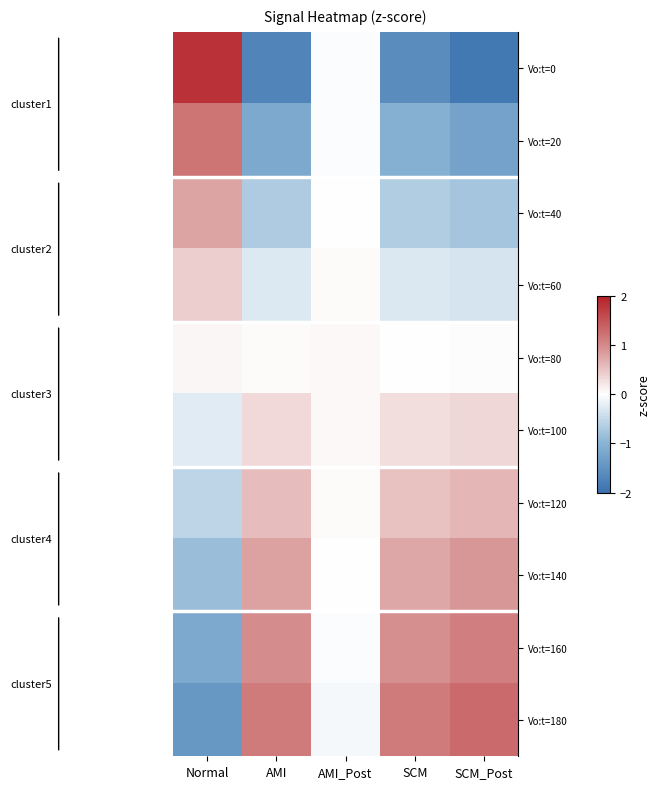

Reading right to left, transcribe all the data shown in this chart.

Vo:t=0: SCM_Post=-1.9	SCM=-1.6	AMI_Post=-0.0	AMI=-1.7	Normal=1.8
Vo:t=20: SCM_Post=-1.3	SCM=-1.1	AMI_Post=-0.0	AMI=-1.2	Normal=1.2
Vo:t=40: SCM_Post=-0.8	SCM=-0.7	AMI_Post=0.0	AMI=-0.7	Normal=0.8
Vo:t=60: SCM_Post=-0.3	SCM=-0.3	AMI_Post=0.0	AMI=-0.3	Normal=0.4
Vo:t=80: SCM_Post=0.0	SCM=-0.0	AMI_Post=0.0	AMI=0.0	Normal=0.1
Vo:t=100: SCM_Post=0.3	SCM=0.3	AMI_Post=0.0	AMI=0.3	Normal=-0.3
Vo:t=120: SCM_Post=0.6	SCM=0.5	AMI_Post=0.0	AMI=0.6	Normal=-0.6
Vo:t=140: SCM_Post=0.9	SCM=0.7	AMI_Post=0.0	AMI=0.8	Normal=-0.9
Vo:t=160: SCM_Post=1.1	SCM=0.9	AMI_Post=-0.0	AMI=1.0	Normal=-1.2
Vo:t=180: SCM_Post=1.3	SCM=1.1	AMI_Post=-0.1	AMI=1.1	Normal=-1.4